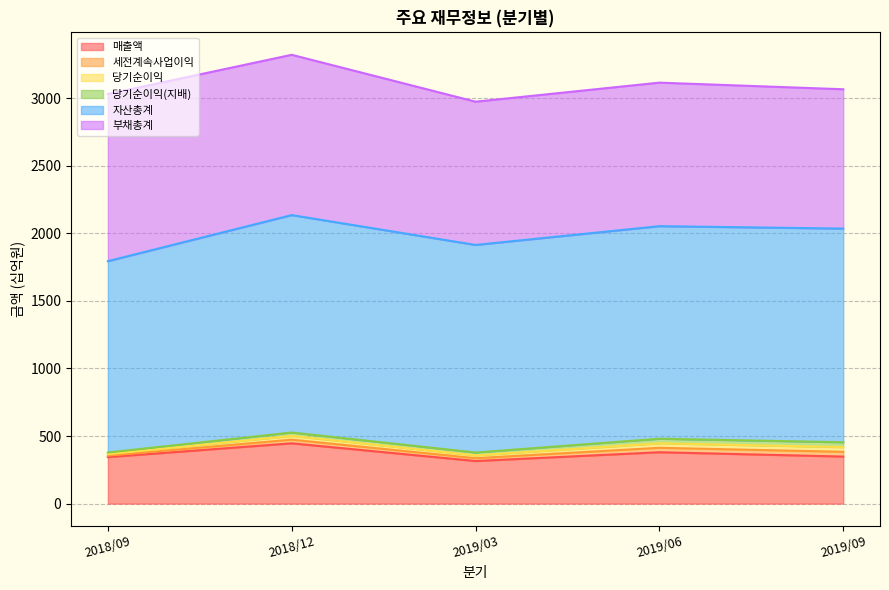

What is the total value across all series at 2019/03?

2974